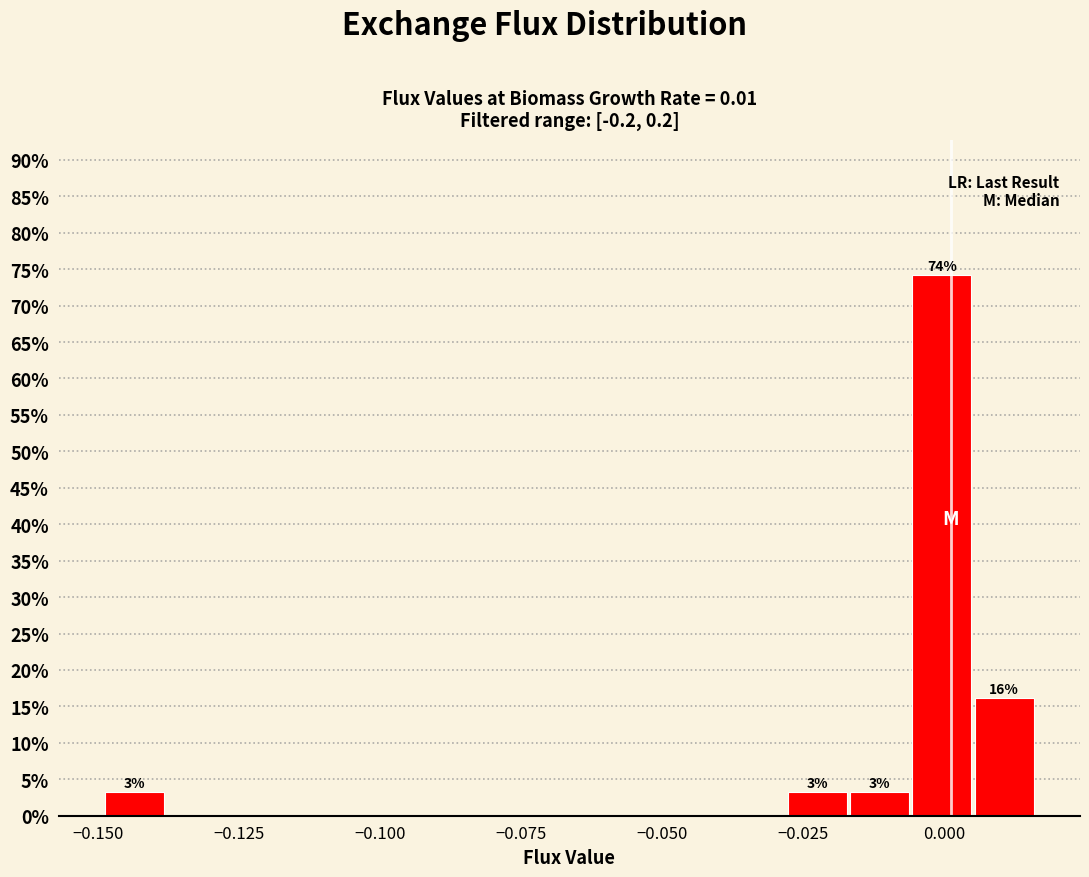

Around what value on the x-axis is the tallest bar? Give the approximate position of its centre, as read against the axis.

0.000